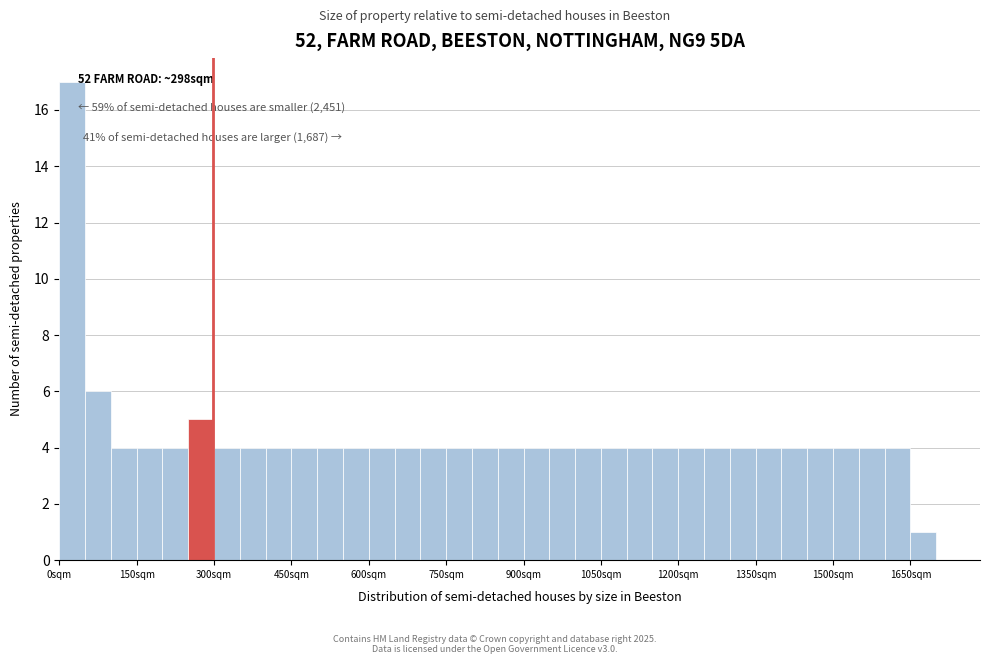

Around what value on the x-axis is the tallest bar? Give the approximate position of its centre, as read against the axis.

20